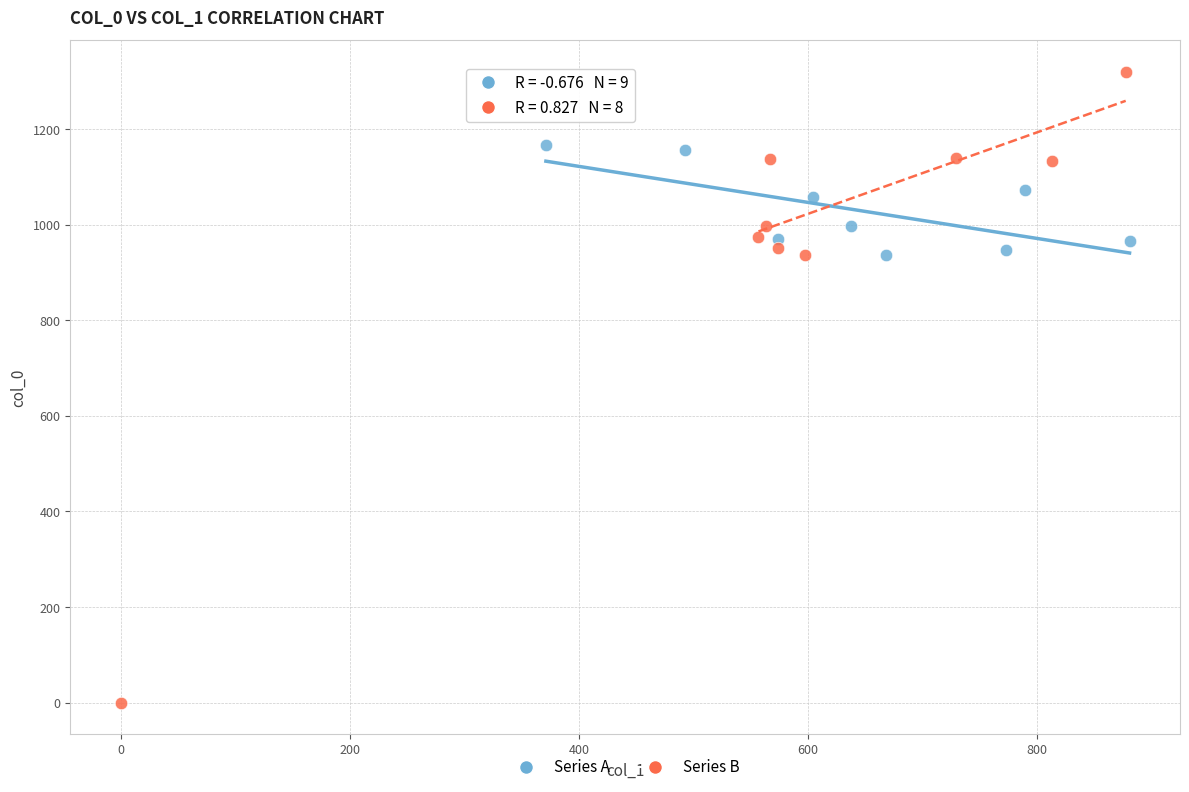

Which series reaches the maximum Y coordinate?

Series B